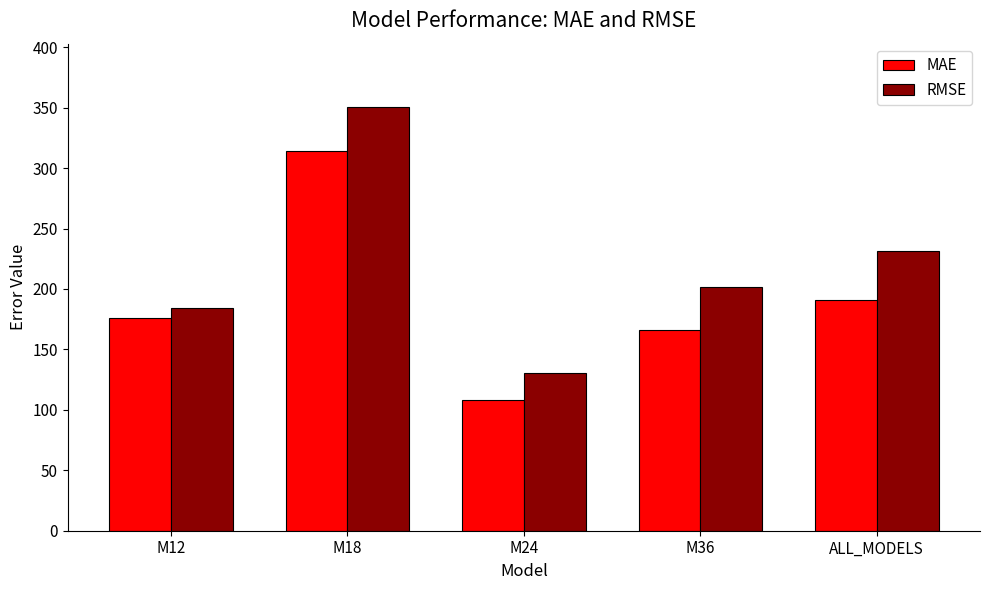

Read the MAE value at ALL_MODELS.

190.9